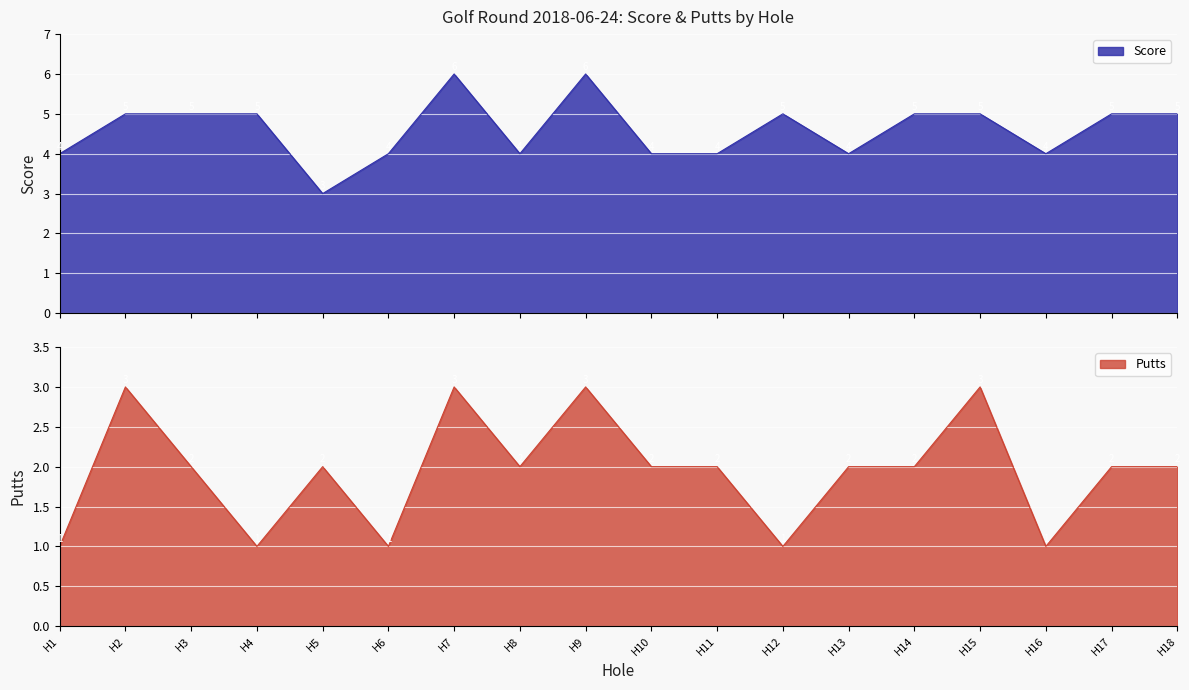

What is the minimum value for Score?

3